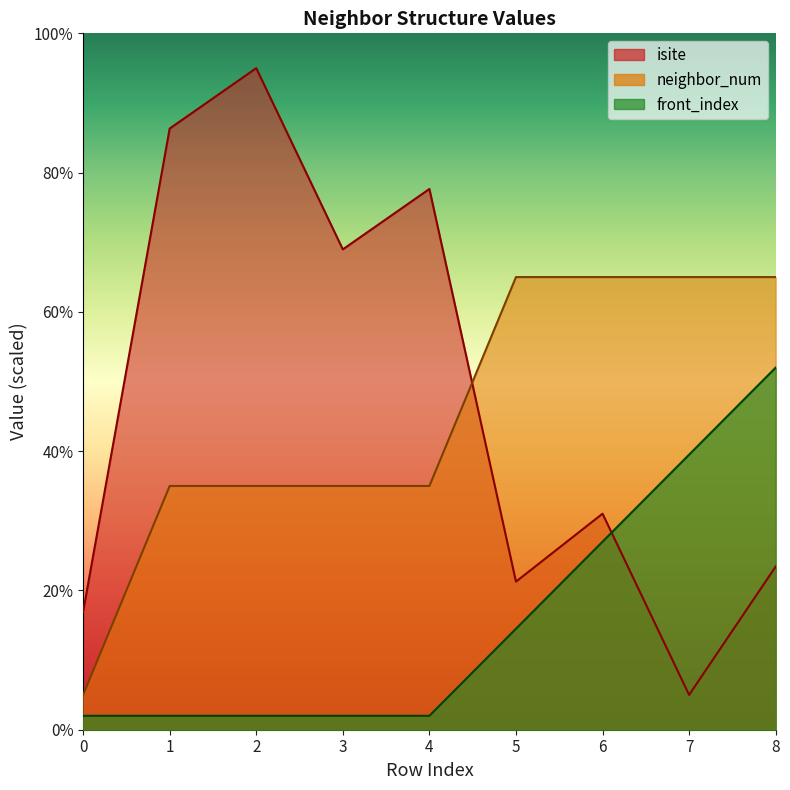

Between 0 and 5, which series saw the biggest shift?

neighbor_num